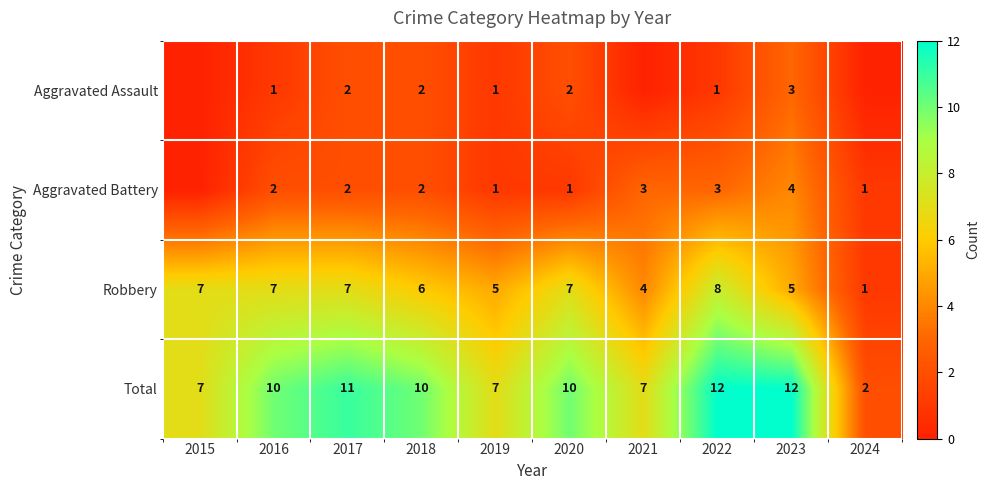

The Aggravated Assault series shows 4 at 2023. True or false?

False